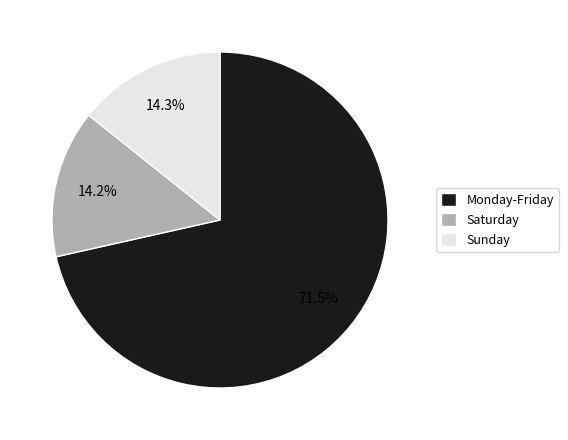

How much of the chart is everything except Sunday?

85.7%